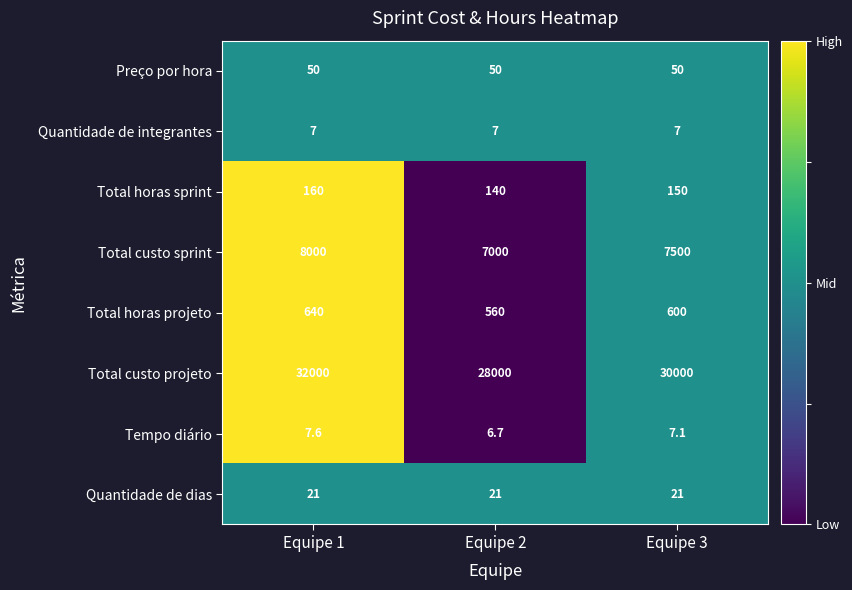

Reading left to right, extract all data points from this chart.

Preço por hora: Equipe 1=50.0	Equipe 2=50.0	Equipe 3=50.0
Quantidade de integrantes: Equipe 1=7.0	Equipe 2=7.0	Equipe 3=7.0
Total horas sprint: Equipe 1=160.0	Equipe 2=140.0	Equipe 3=150.0
Total custo sprint: Equipe 1=8000.0	Equipe 2=7000.0	Equipe 3=7500.0
Total horas projeto: Equipe 1=640.0	Equipe 2=560.0	Equipe 3=600.0
Total custo projeto: Equipe 1=32000.0	Equipe 2=28000.0	Equipe 3=30000.0
Tempo diário: Equipe 1=7.6	Equipe 2=6.7	Equipe 3=7.1
Quantidade de dias: Equipe 1=21.0	Equipe 2=21.0	Equipe 3=21.0